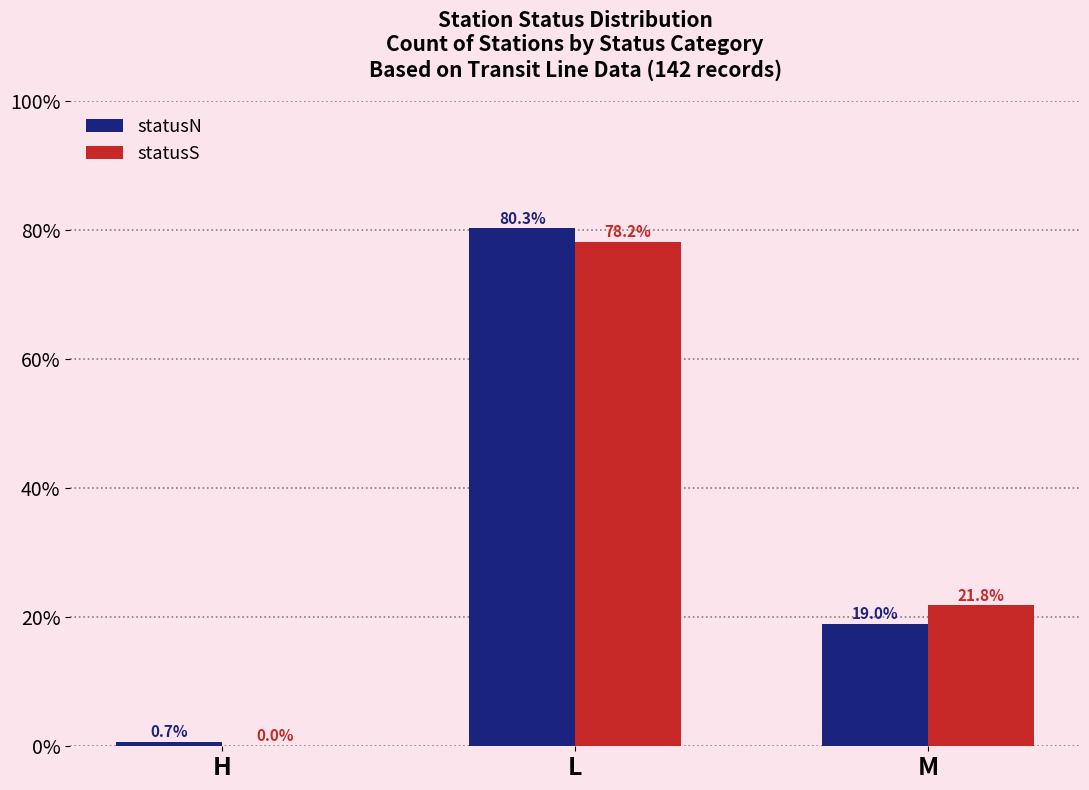

What is the maximum value for statusS?

78.2